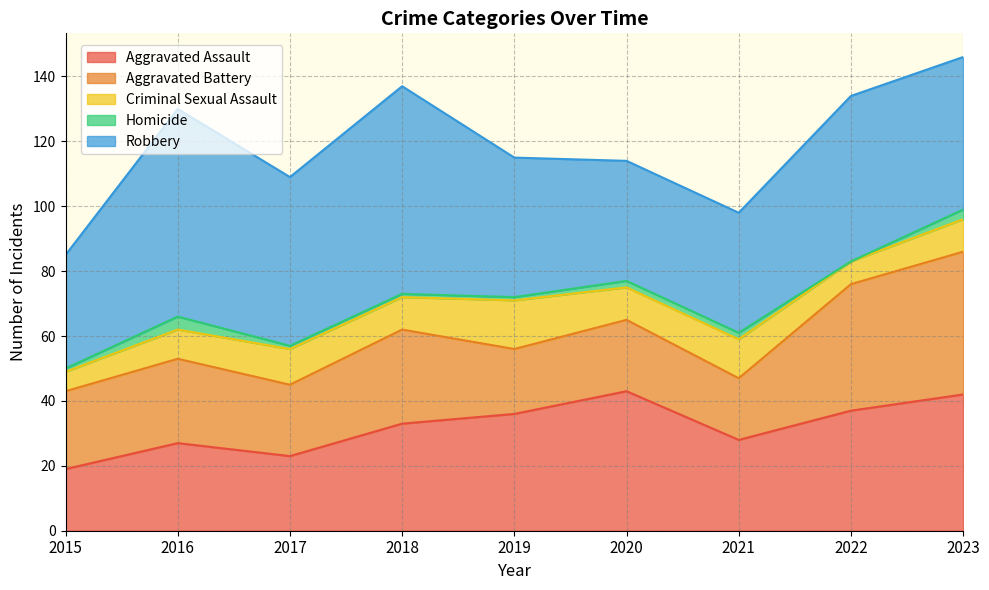

What is the sum of all Robbery values?

430